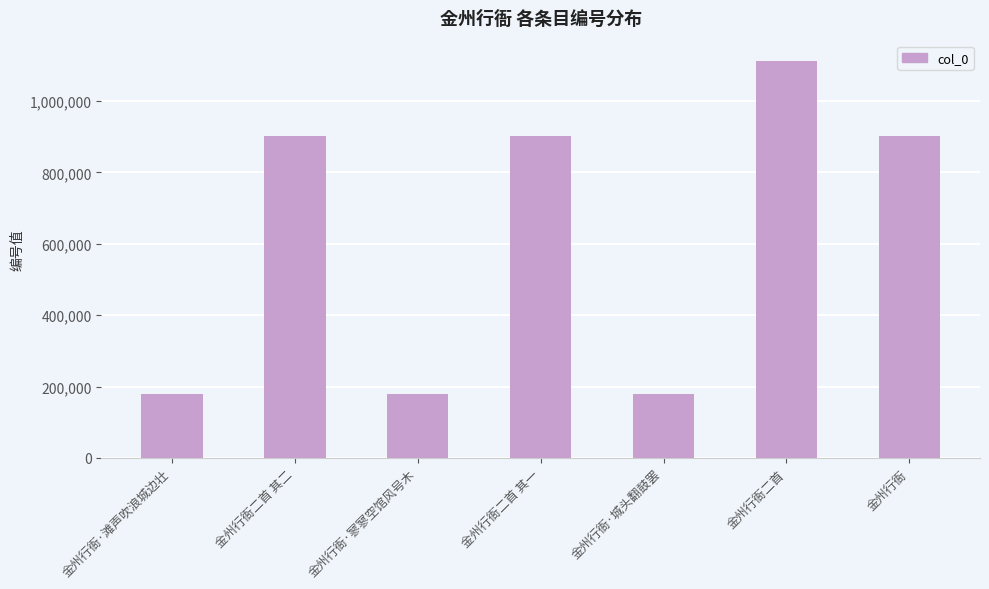

What is the value of the 1st bar from the left?

178326